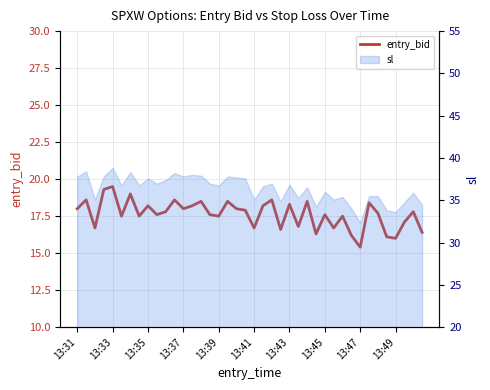

What is the ratio of the value at 30 to the value at 14?

0.9